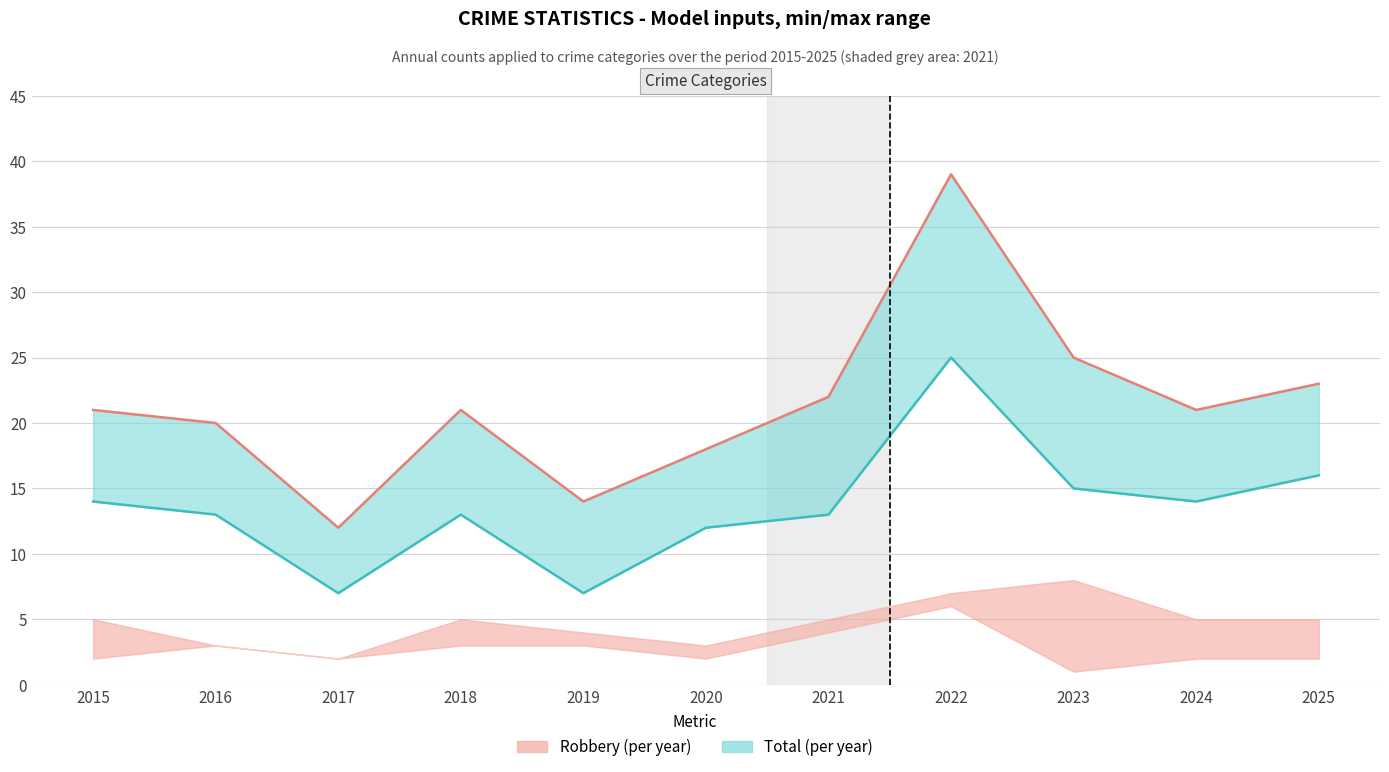

Where is the first local minimum for Total?

2017